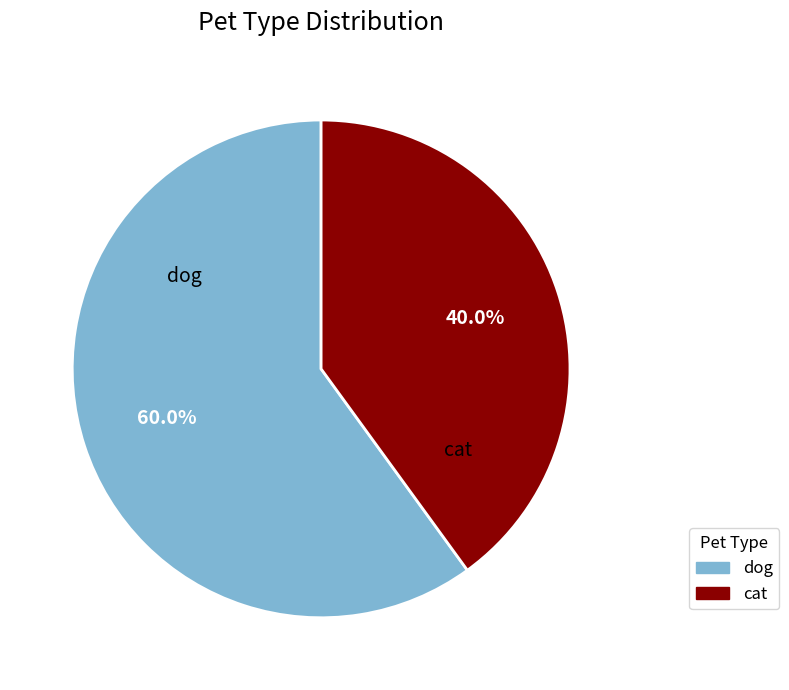

Is there a majority slice in this chart?

Yes